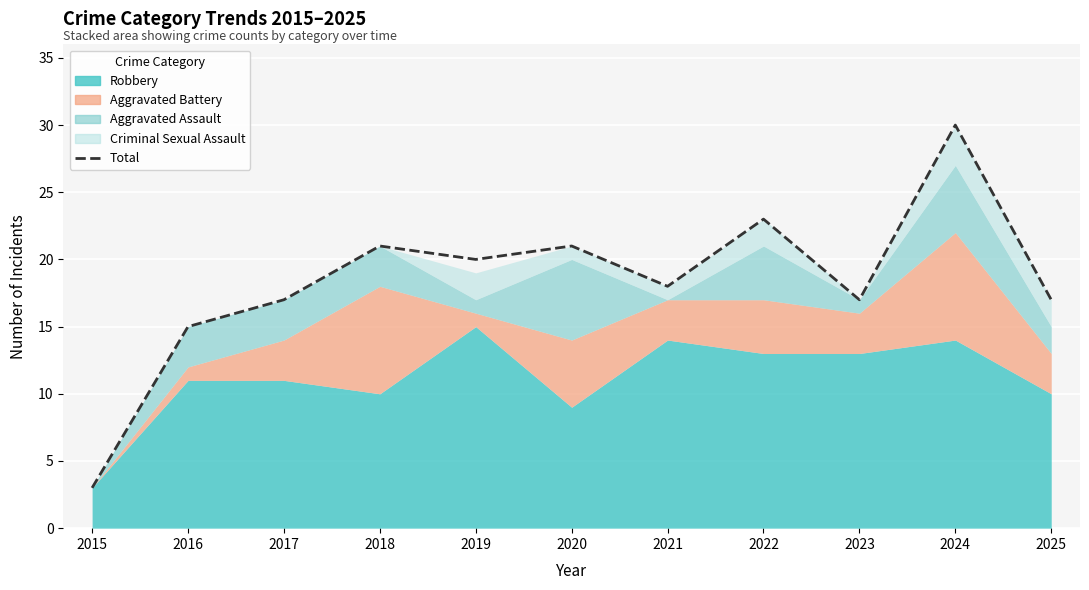

At which category does the chart reach its minimum across all series?

2015